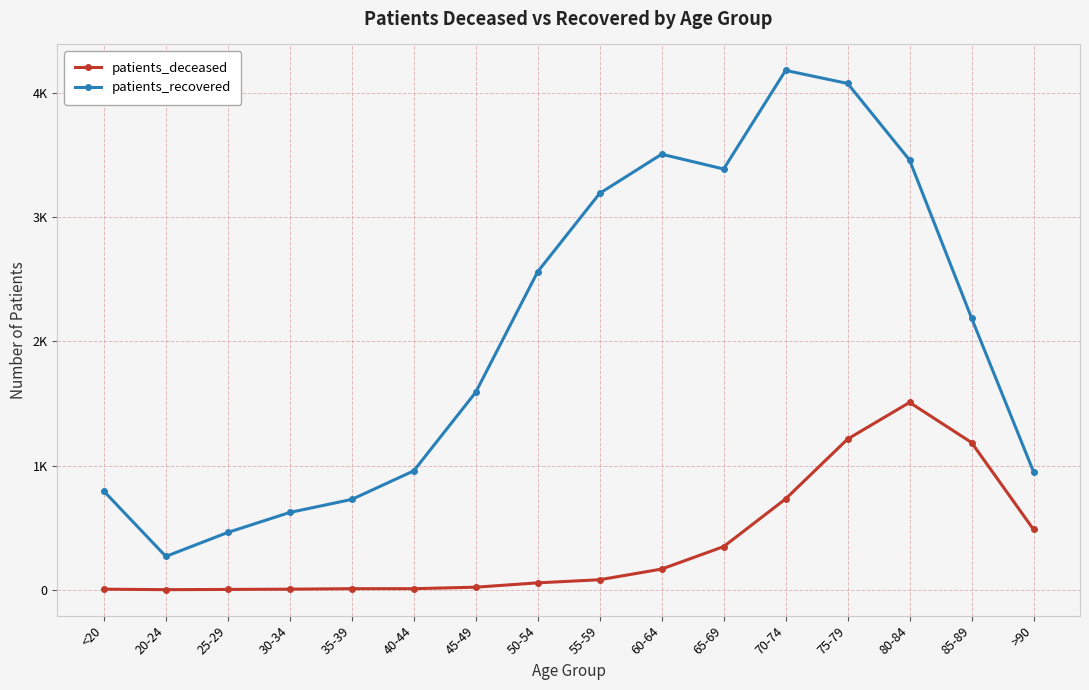

Is this an area chart (filled region under the line)?

No